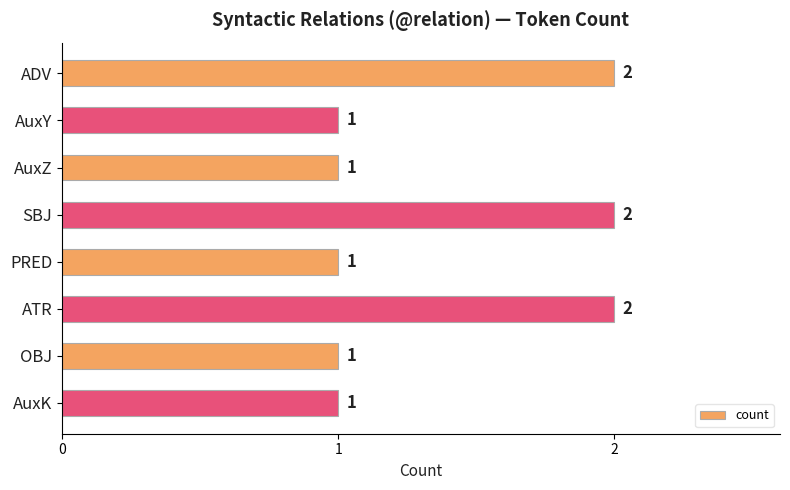

What is the value of the 3rd bar from the top?

1